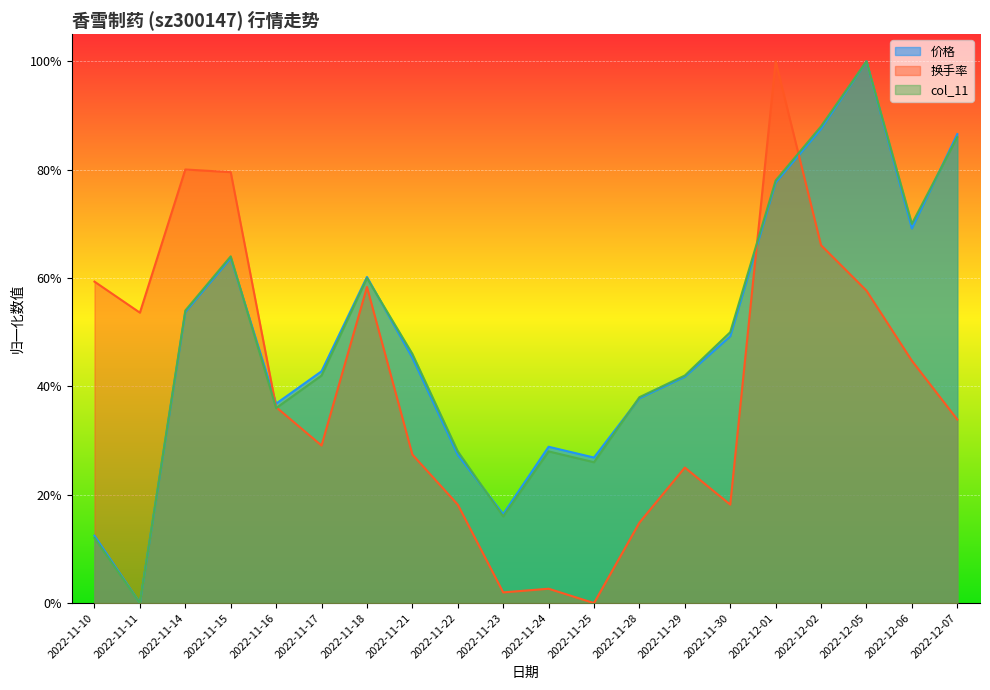

How many distinct data groups are displayed?

3